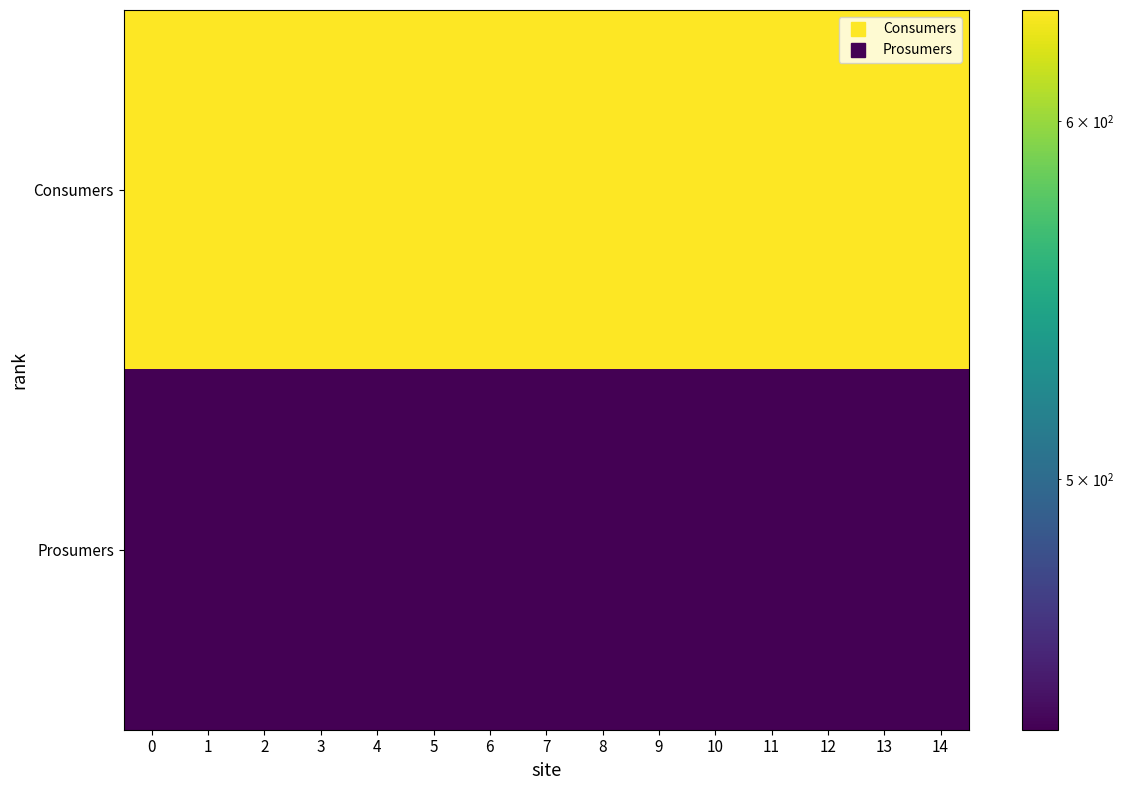

List the series in order of their overall mean, highest first.

Consumers, Prosumers